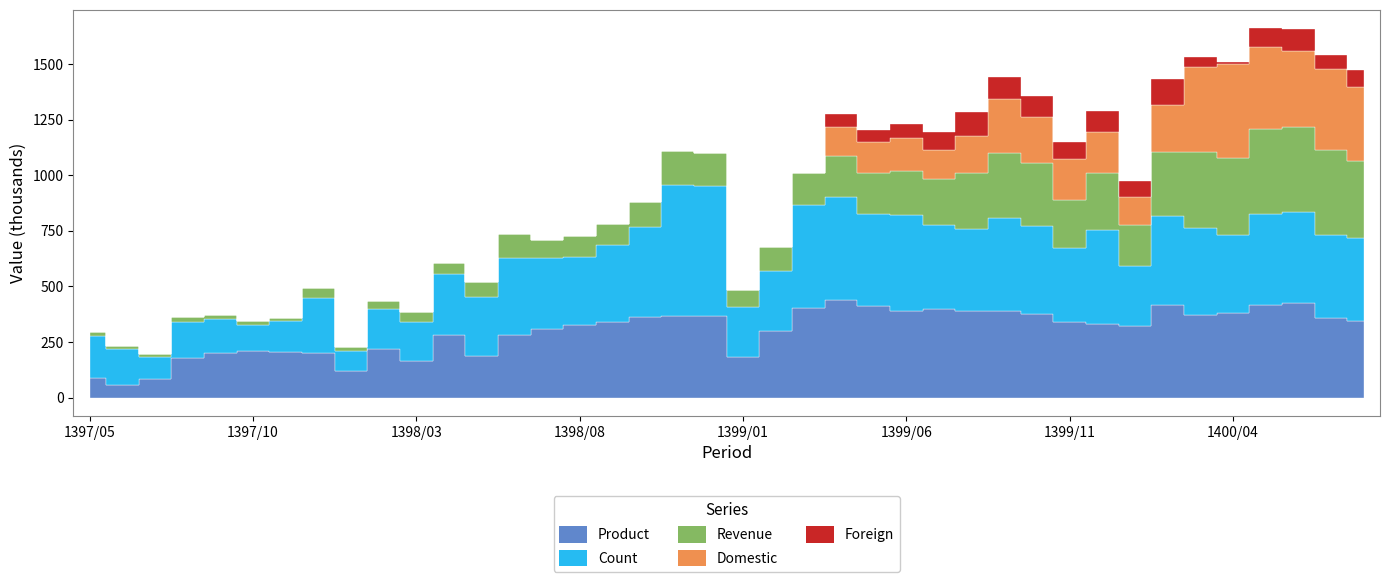

At which category does Domestic reach its first local valley?

1399/07